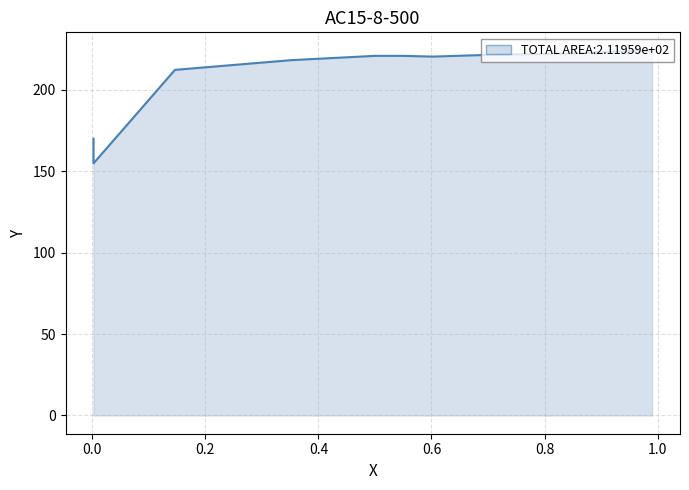

How many lines are shown in the chart?

1